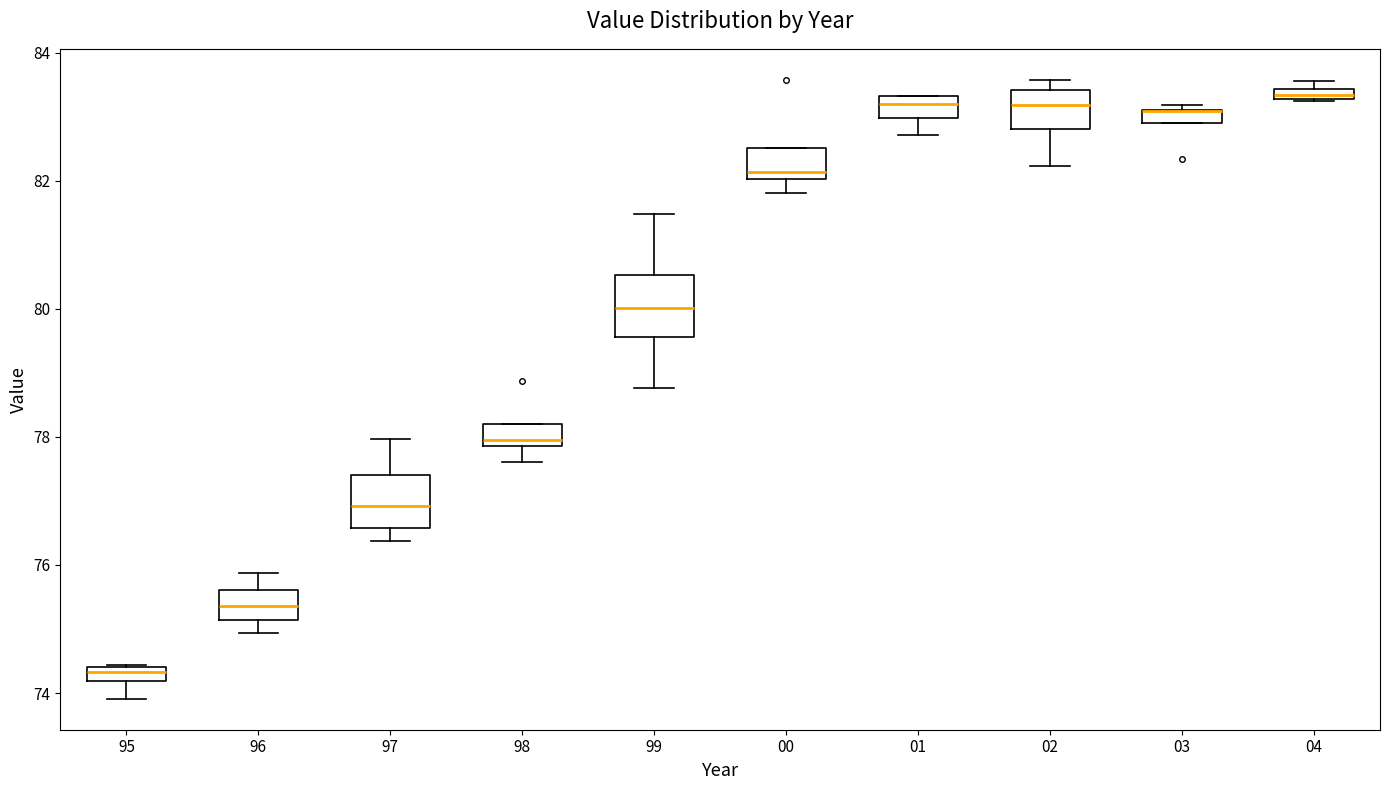

Where does the median line of the box at x = 96 sit on the y-axis? The values are not printed on the chart, so give them approximately, as read against the axis.

75.4